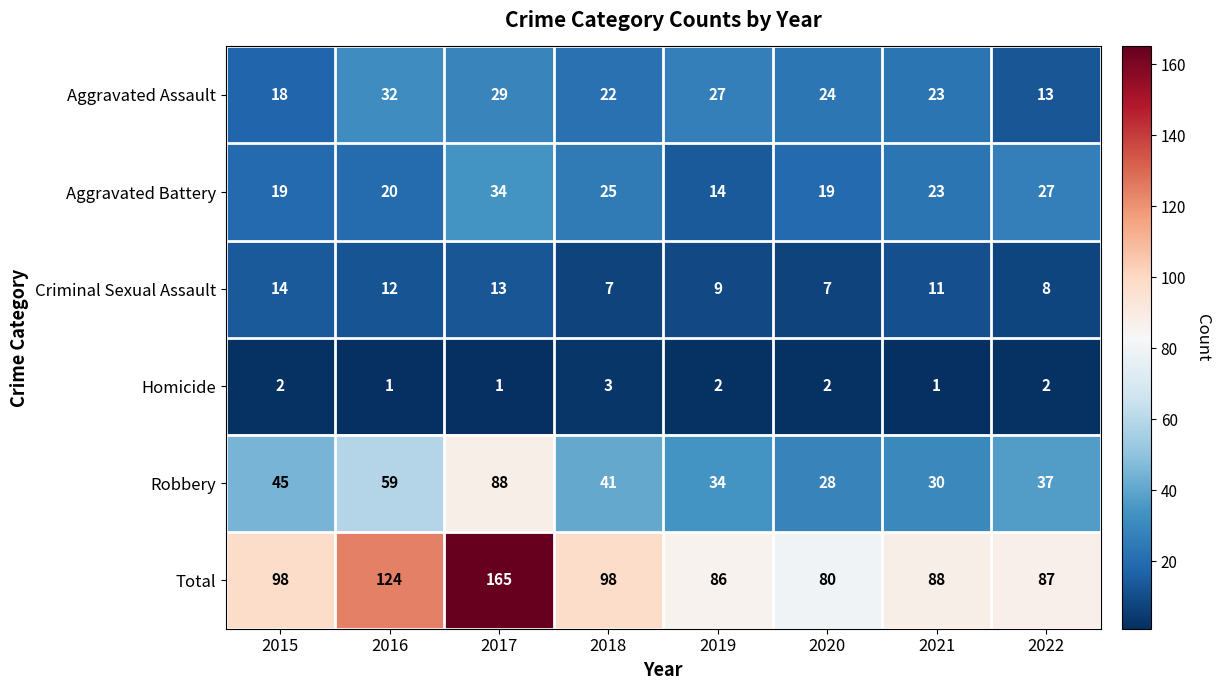

At which category is the sum across all series the highest?

2017